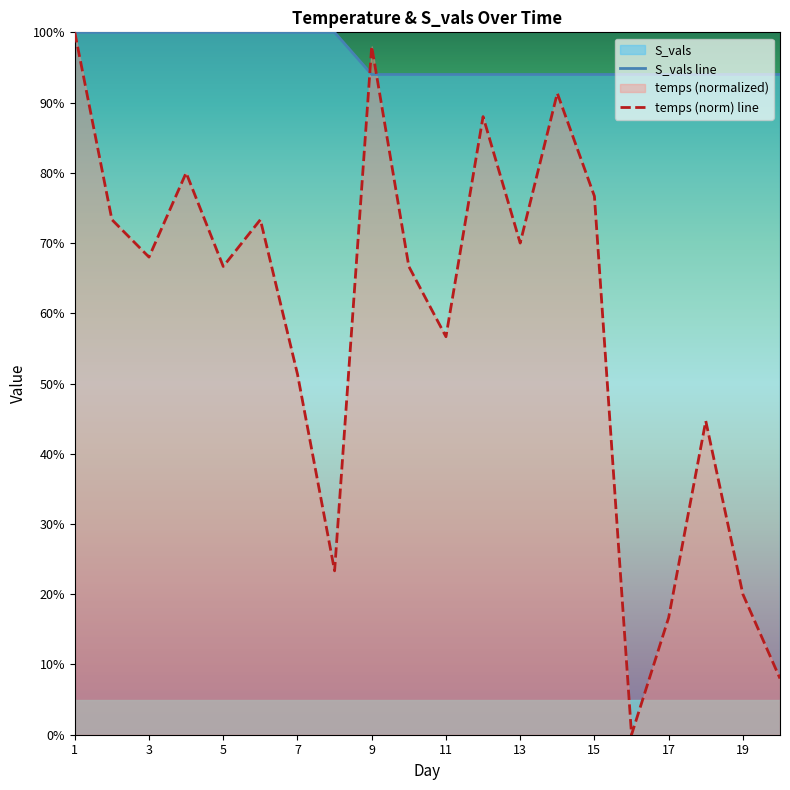

In temps (norm) line, how many points are lower than both neighbors (excluding endpoints)?

6